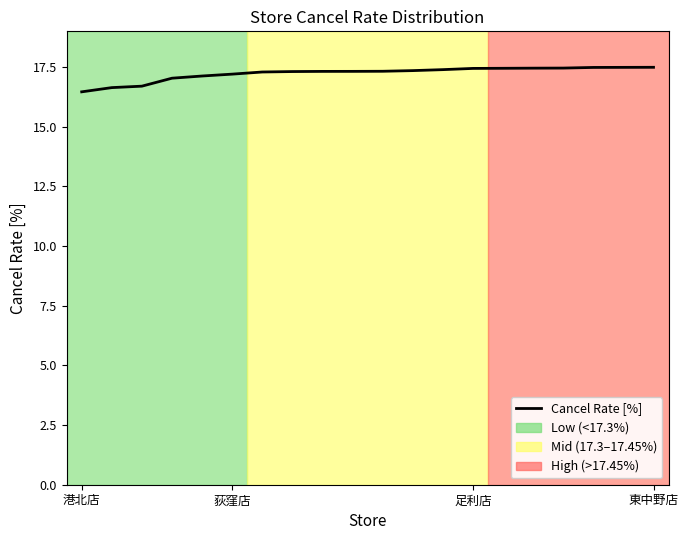

What is the difference between the maximum and minimum values?

1.0